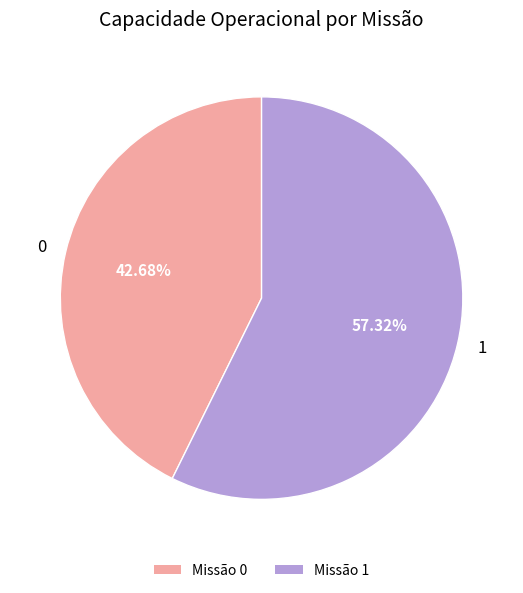

To the nearest percent, what percentage of the pie is 1?

57%